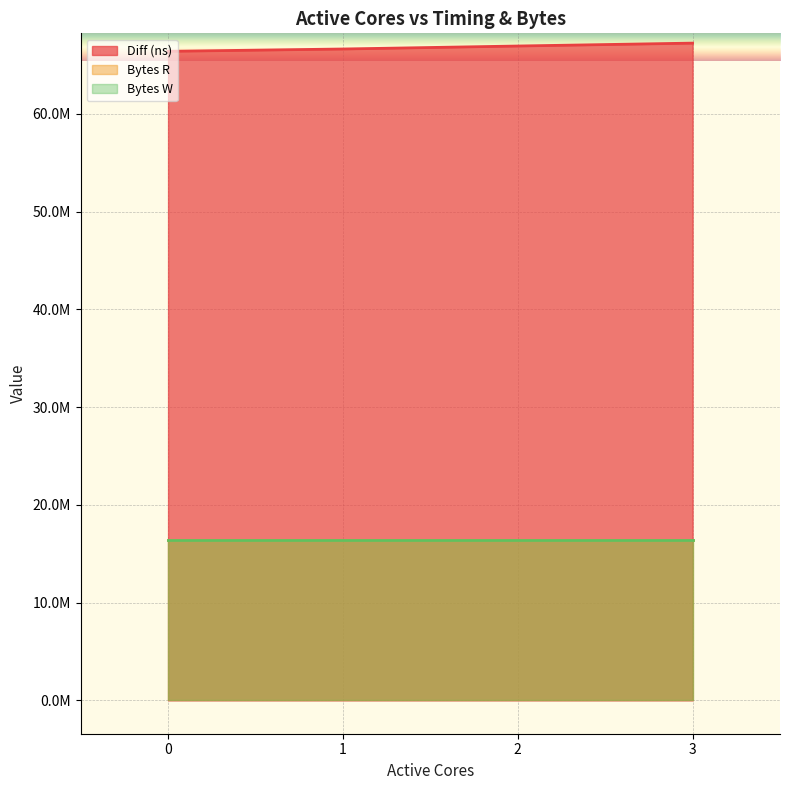

What is the total value across all series at 1?

99397888